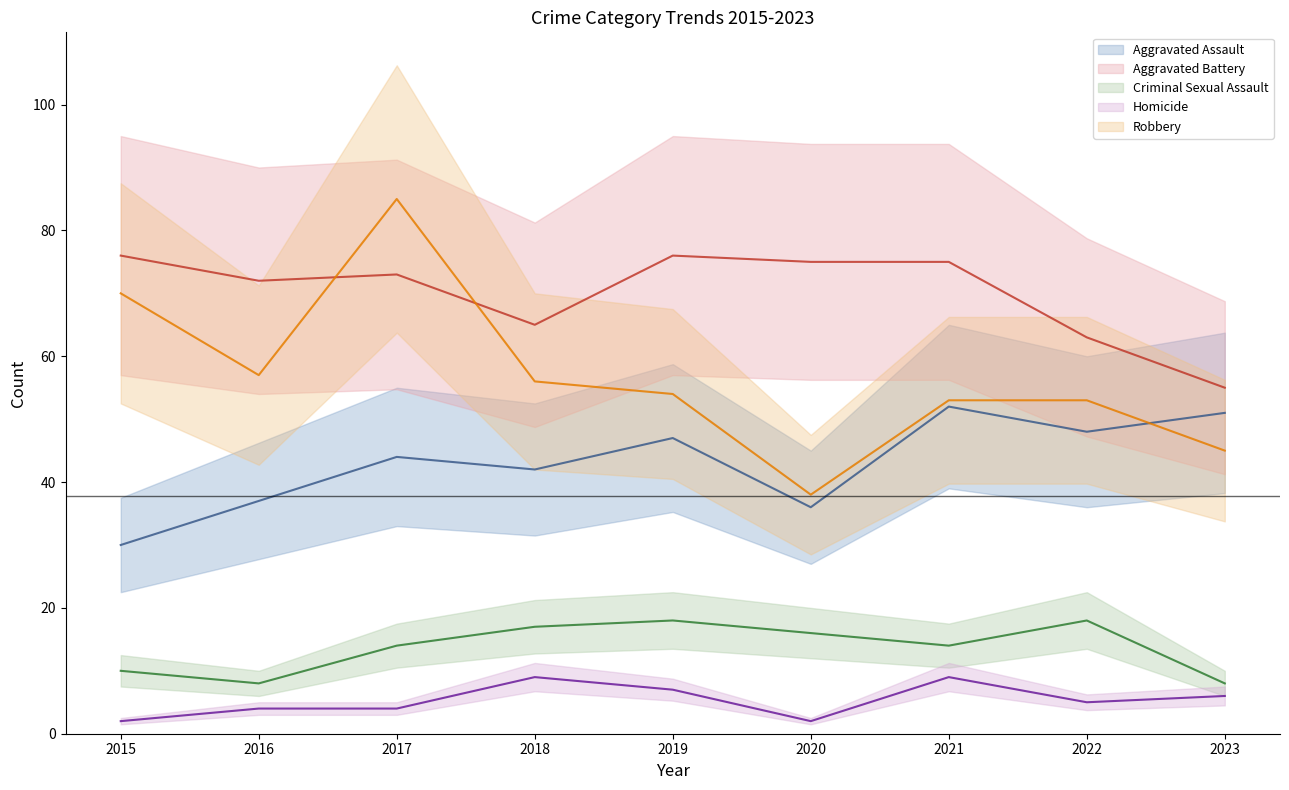

What is the highest value of the Criminal Sexual Assault (mean) series?

18